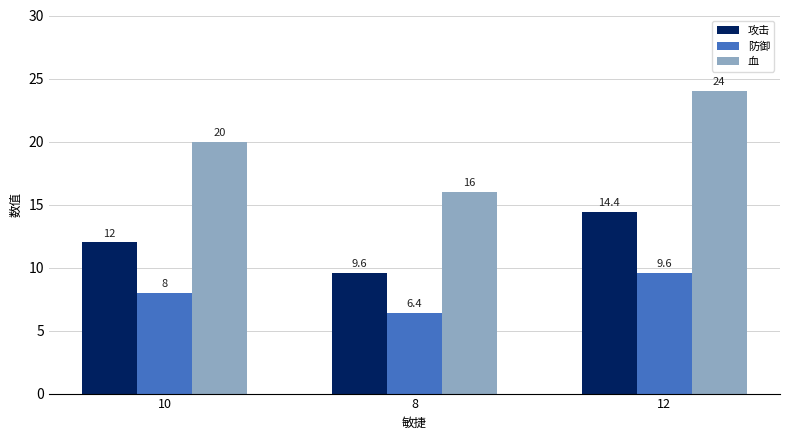

What is the difference between the maximum and second lowest values in the 血 series?

4.0